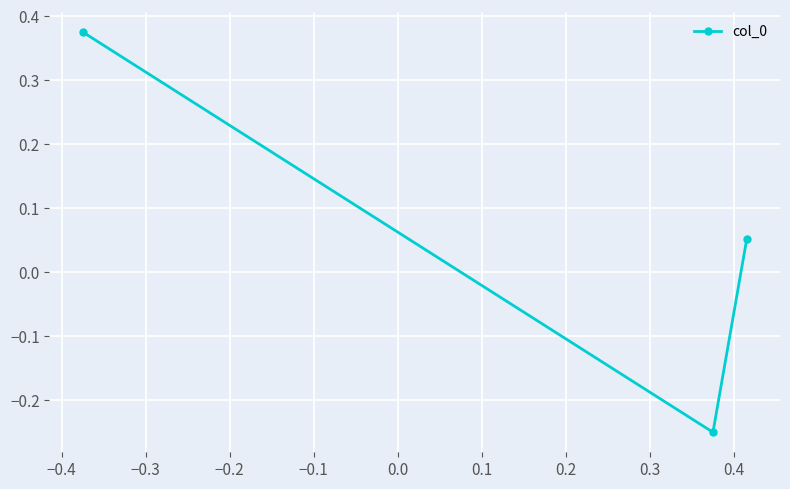

How many data points are less than 0?

1